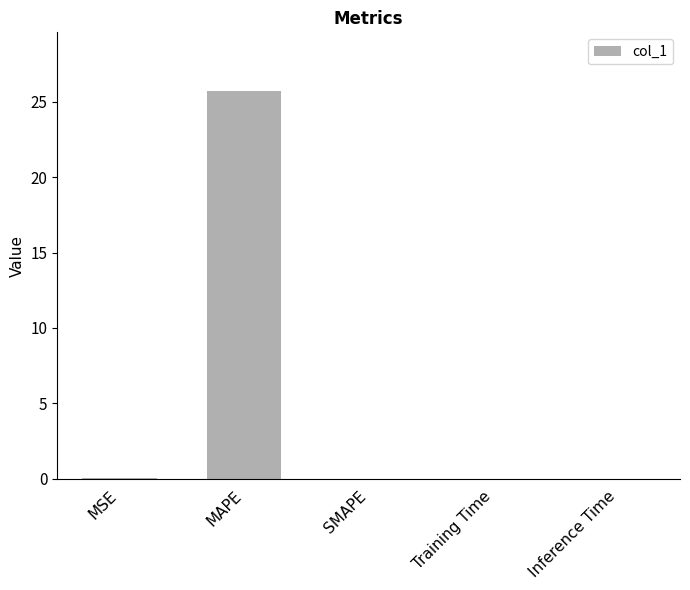

What is the maximum value shown in the chart?

25.7